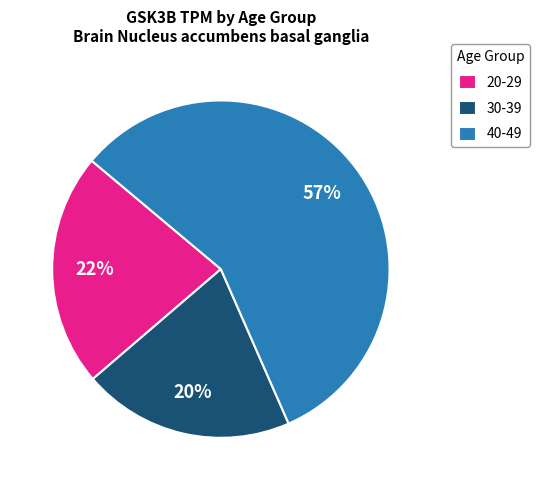

Is the sum of 30-39 and 40-49 greater than half?

Yes